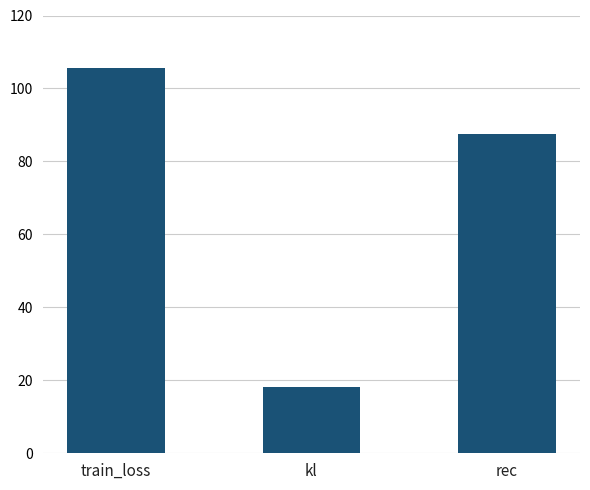

At which label is the value closest to 61?

rec